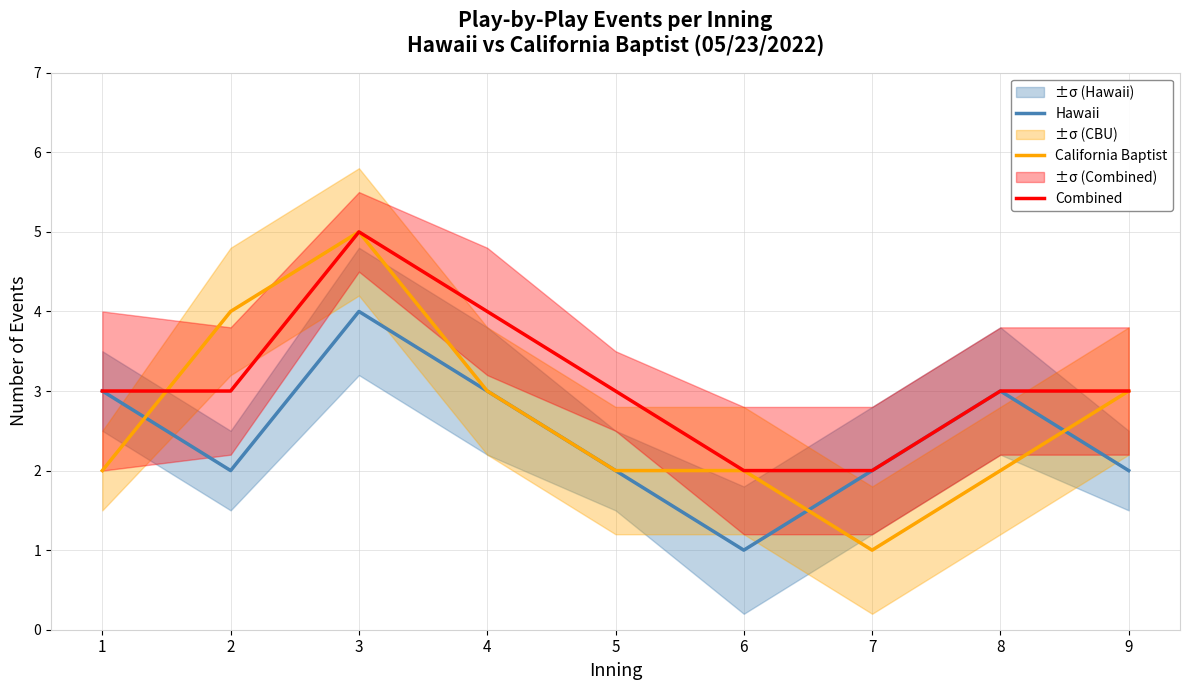

Which series has the largest total across all categories?

Combined